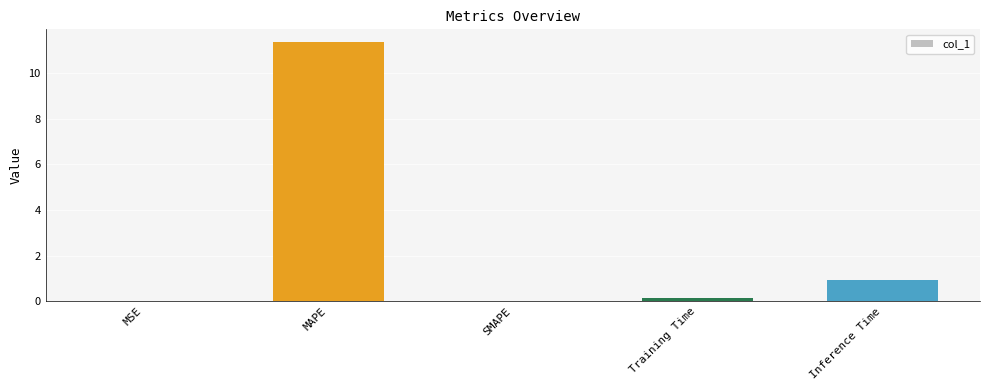

At which category does the chart reach its peak across all series?

MAPE